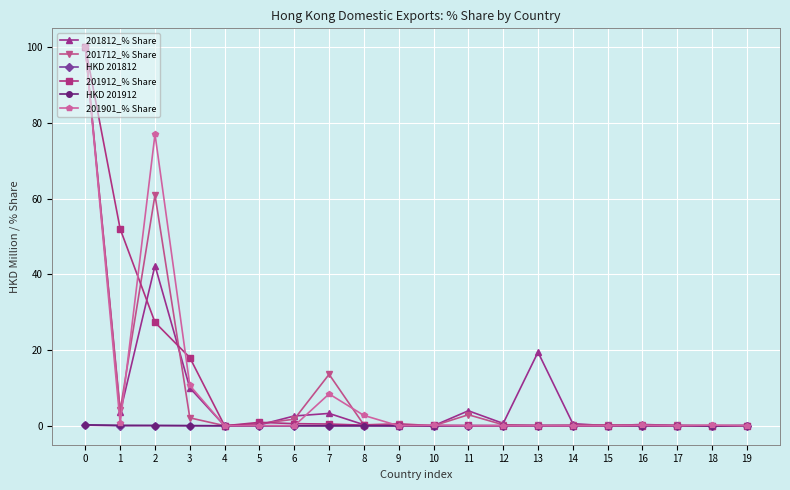

How many distinct data groups are displayed?

6